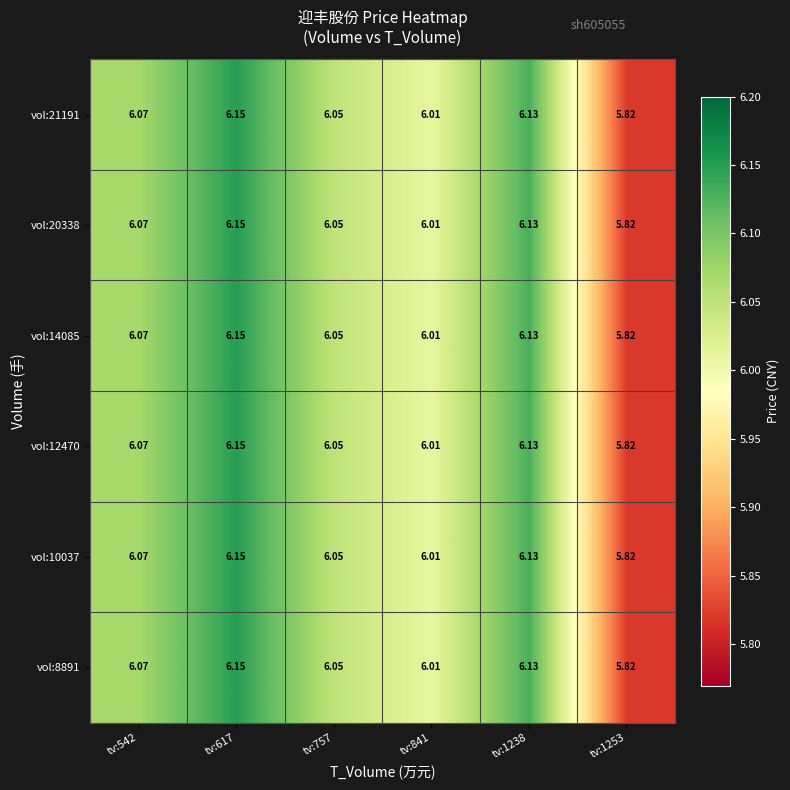

Is the value of vol:14085 at tv:841 greater than the value of vol:12470 at tv:1253?

Yes